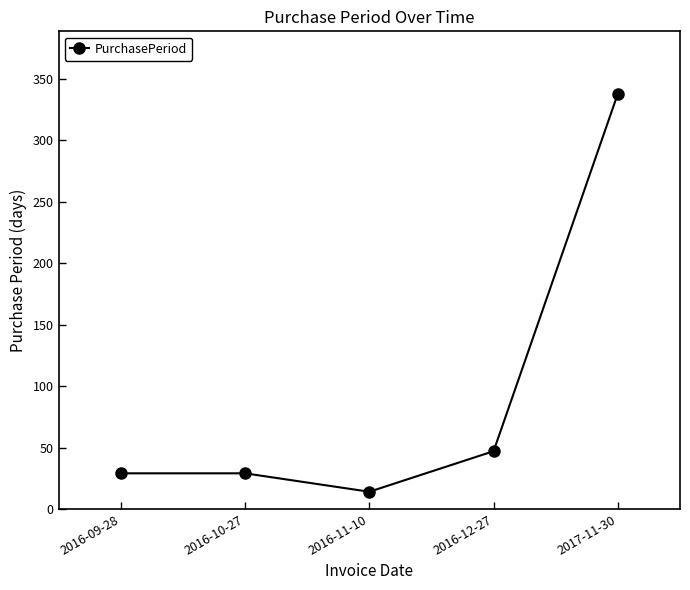

What is the average value?

91